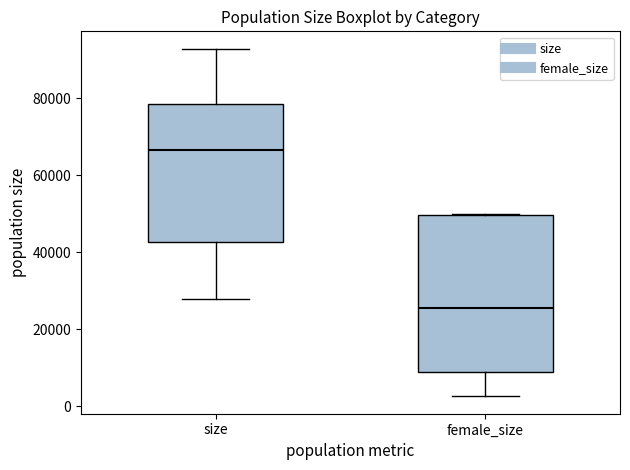

Which box is the tallest, from its lower edge to its upper edge?

female_size